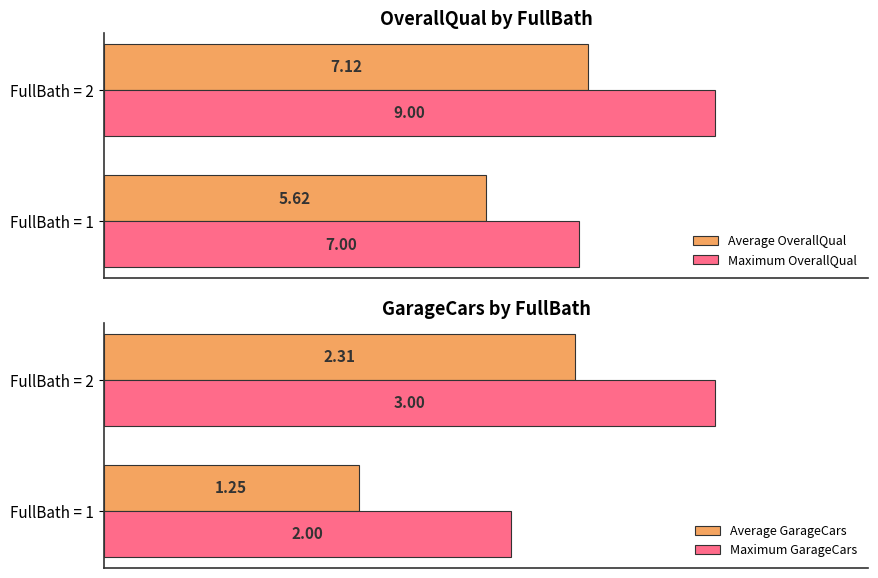

Count the number of data series in this chart.

4